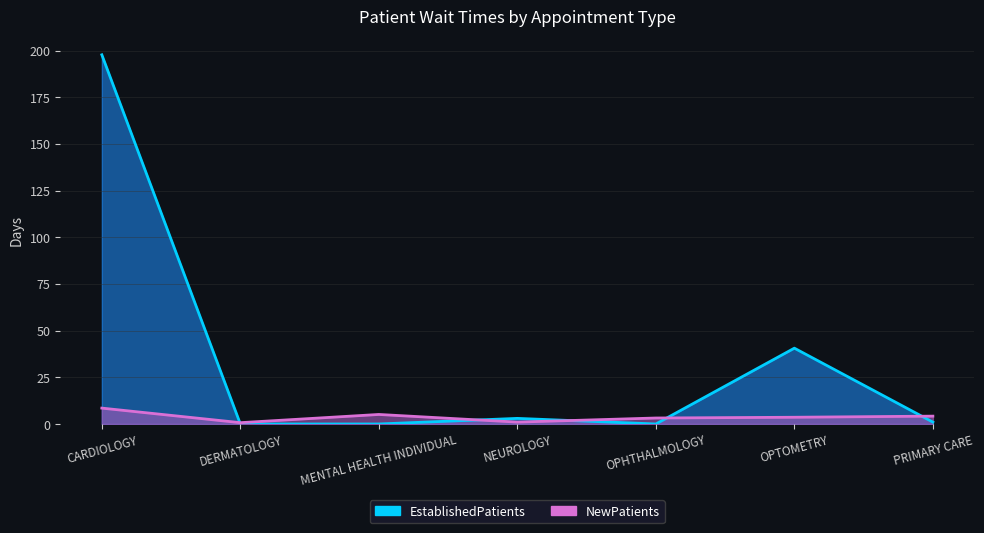

True or false: EstablishedPatients has more than 1 points higher than both neighbors.

False